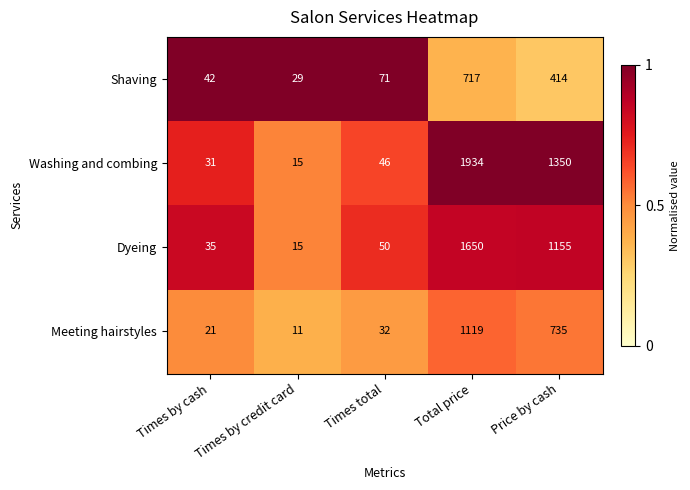

What is the difference between the Washing and combing values at Total price and Times by credit card?

1919